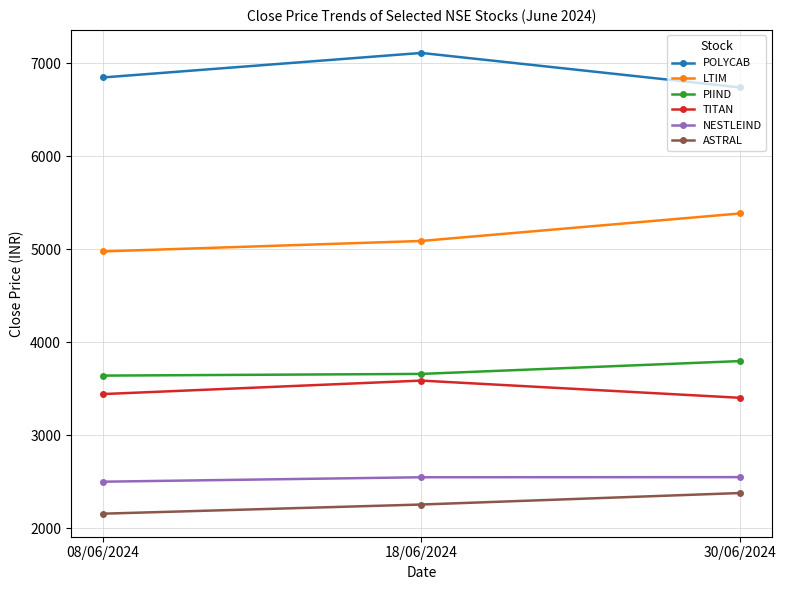

What is the label of the 3rd point from the right?

08/06/2024